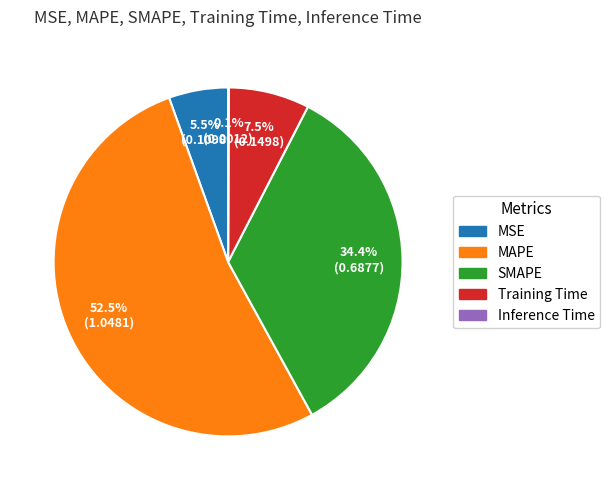

What is the largest slice in the pie chart?

MAPE